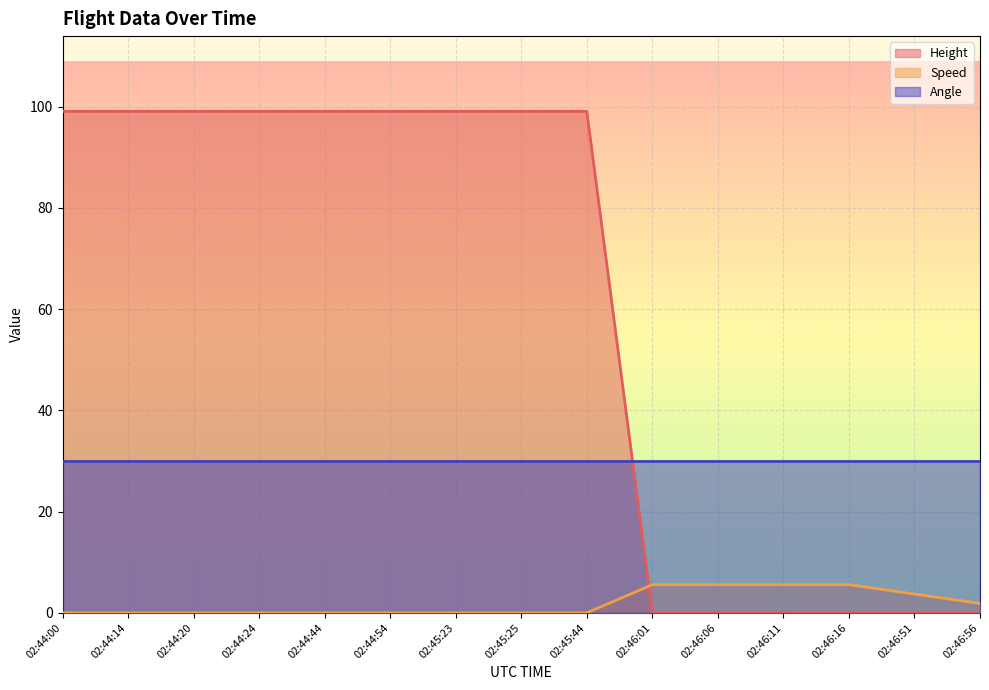

How many Speed values are between 0 and 5?

11